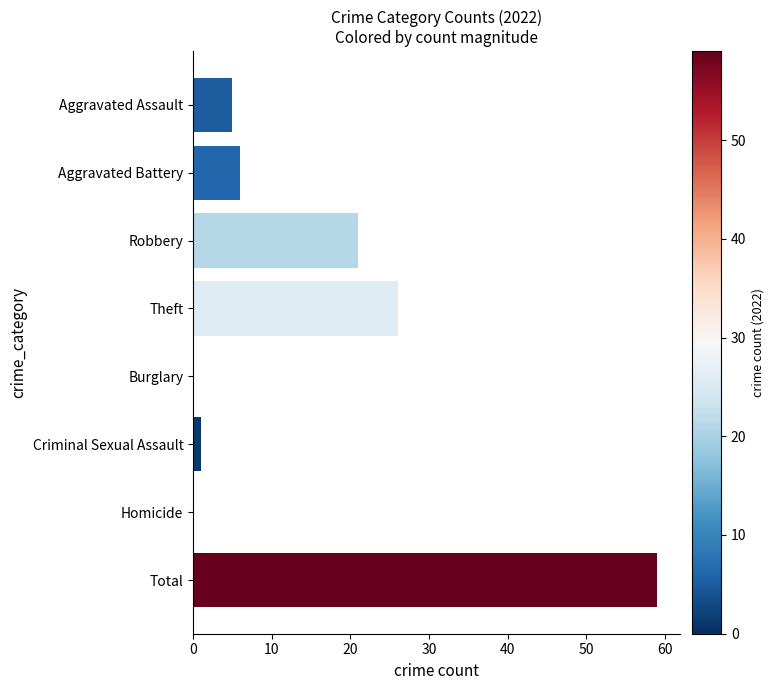

Between Aggravated Battery and Homicide, which is larger?

Aggravated Battery